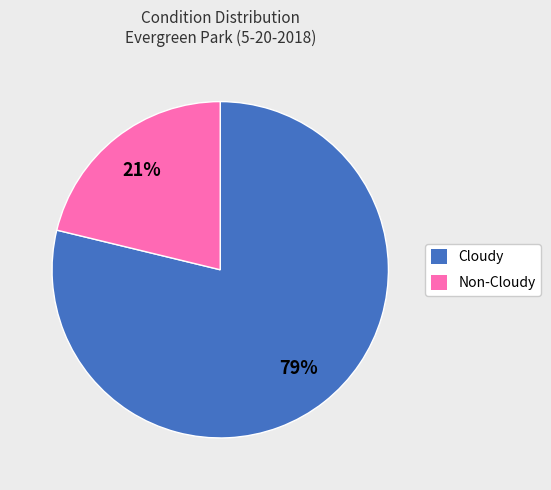

What is the smallest slice in the pie chart?

Non-Cloudy